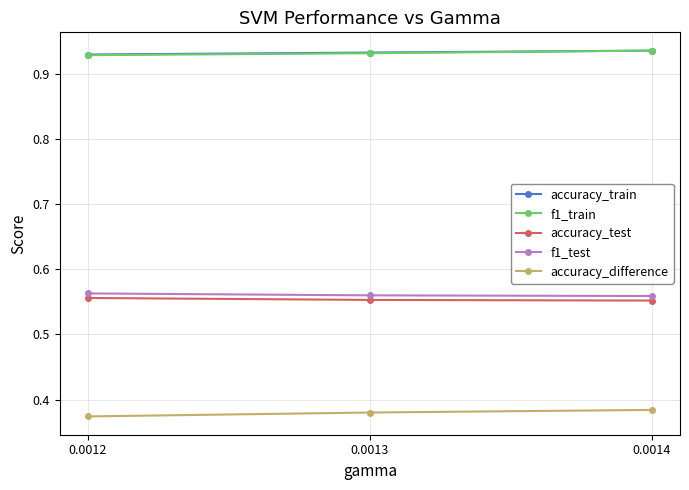

What is the total value across all series at 0.0013?

3.4